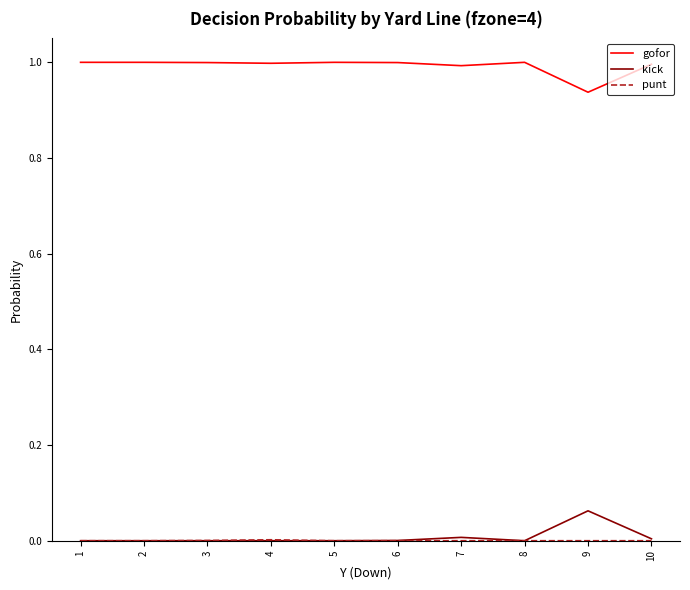

Which series has the largest total across all categories?

gofor